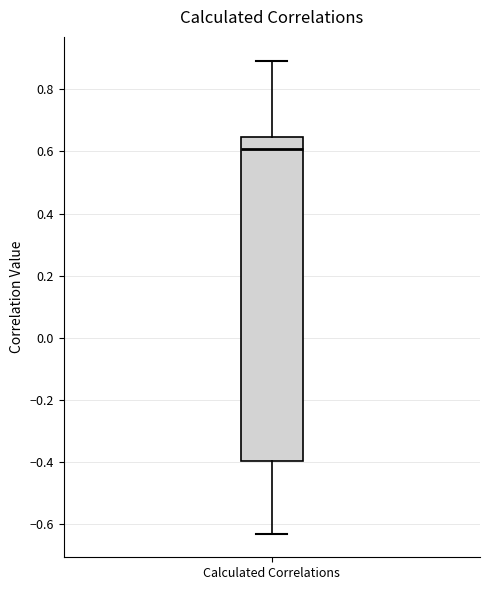

Read this box plot against the y-axis: the position of the median line, the range covered by the box, and the ends of both whiskers. The values are not printed on the chart, so give them approximately, as read against the axis.

median 0.60, box -0.40 to 0.64, whiskers -0.62 to 0.90